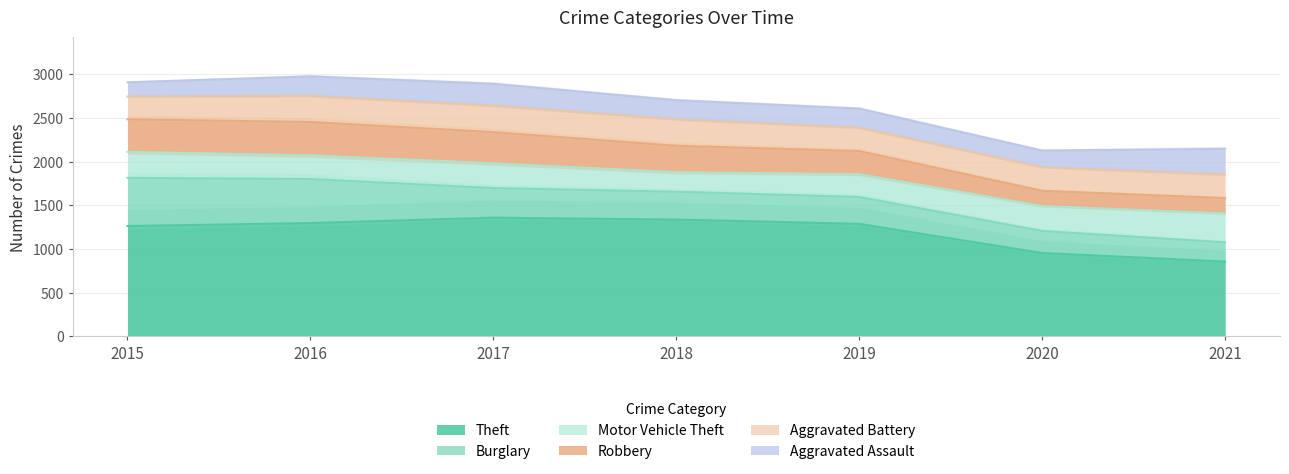

What is the smallest value displayed?

164